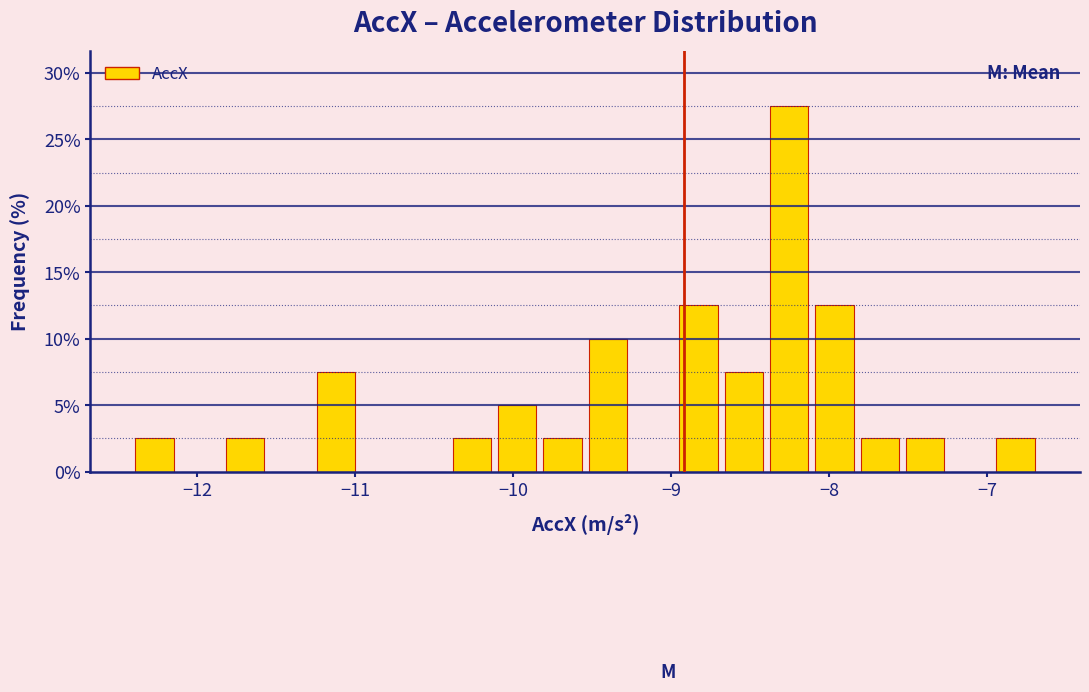

Around what value on the x-axis is the tallest bar? Give the approximate position of its centre, as read against the axis.

-8.3